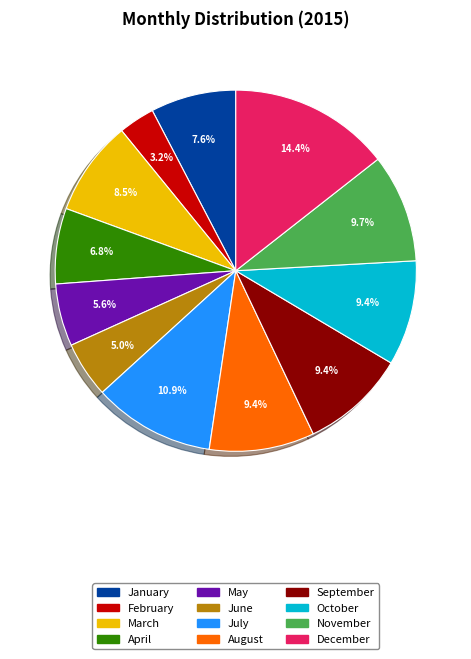

Does any single category account for the majority?

No